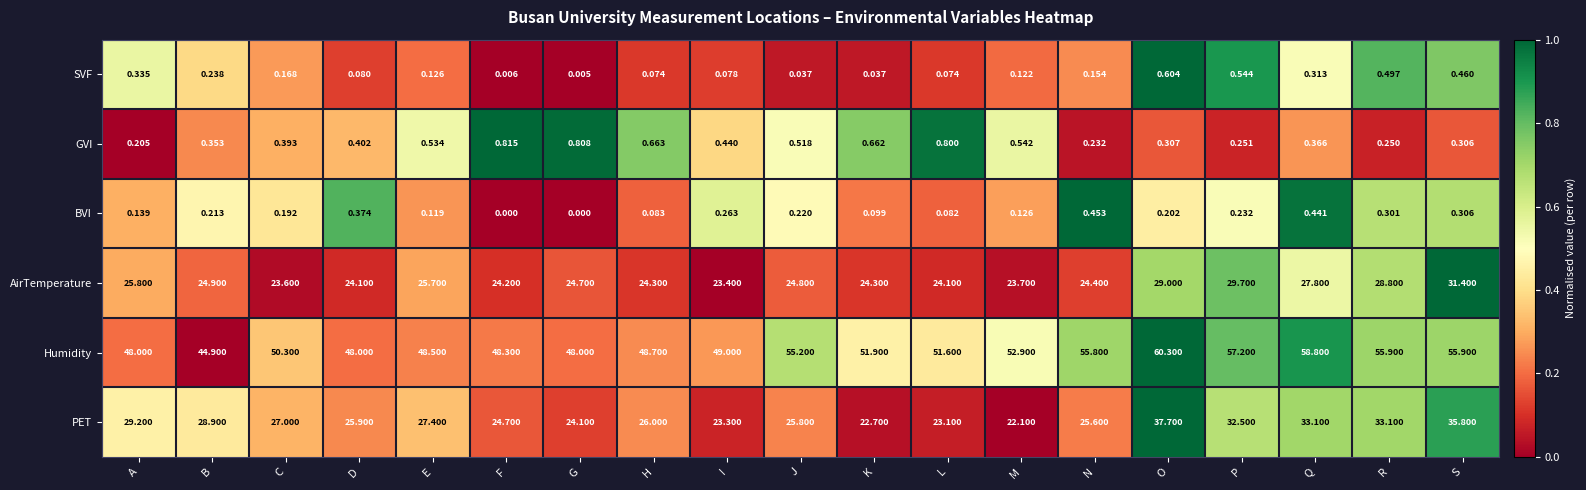

At R, list the series in order from largest to smallest.

Humidity, PET, AirTemperature, SVF, BVI, GVI